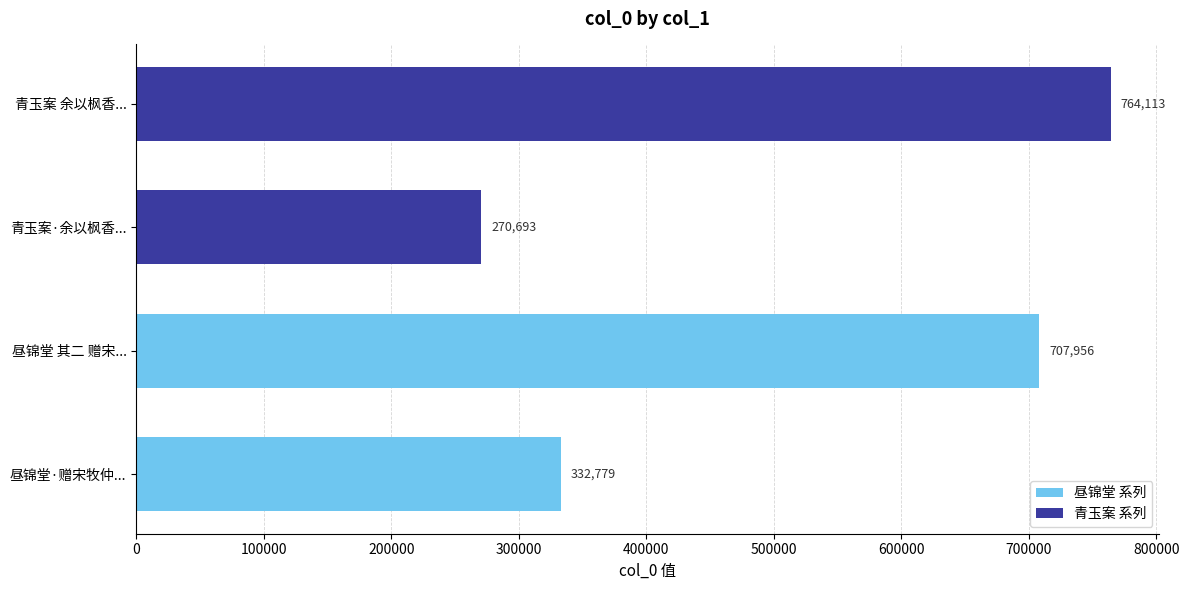

What are all the series names shown in the legend?

昼锦堂 系列, 青玉案 系列